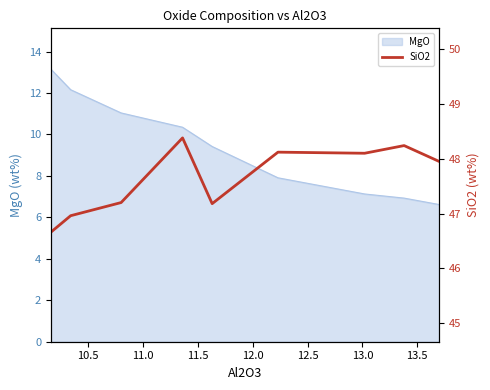

What is the lowest value of the MgO series?

6.6